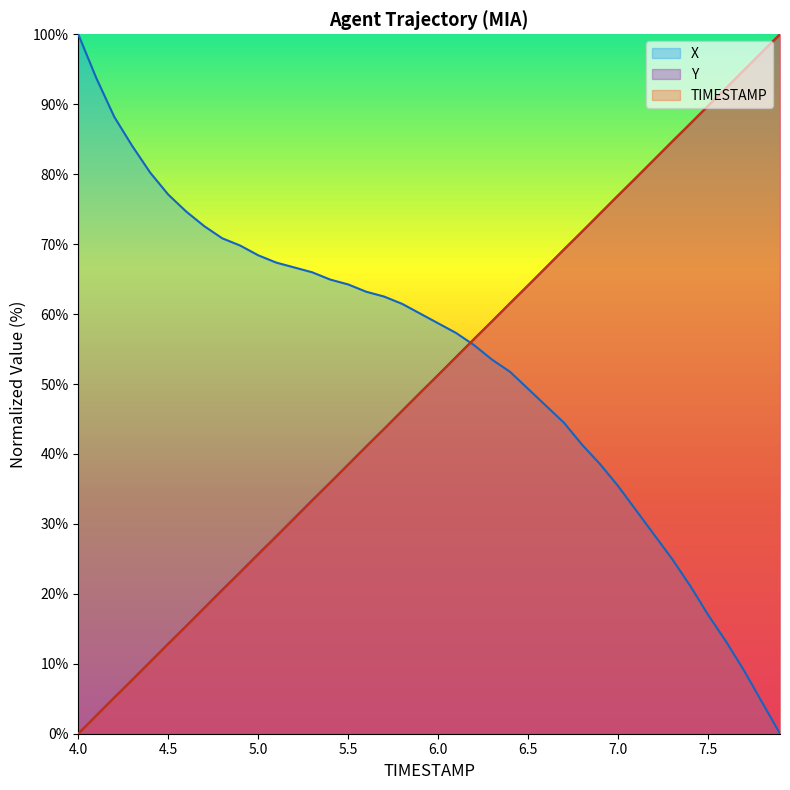

True or false: X has more than 2 interior local peaks.

False